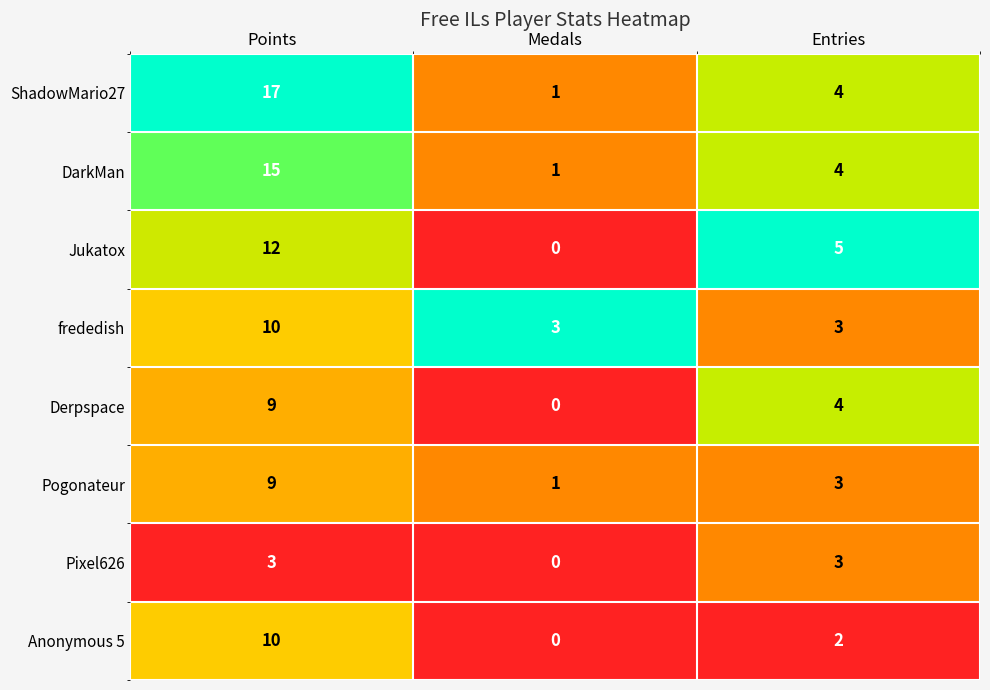

What is the spread (max minus min) of values at Entries?

3